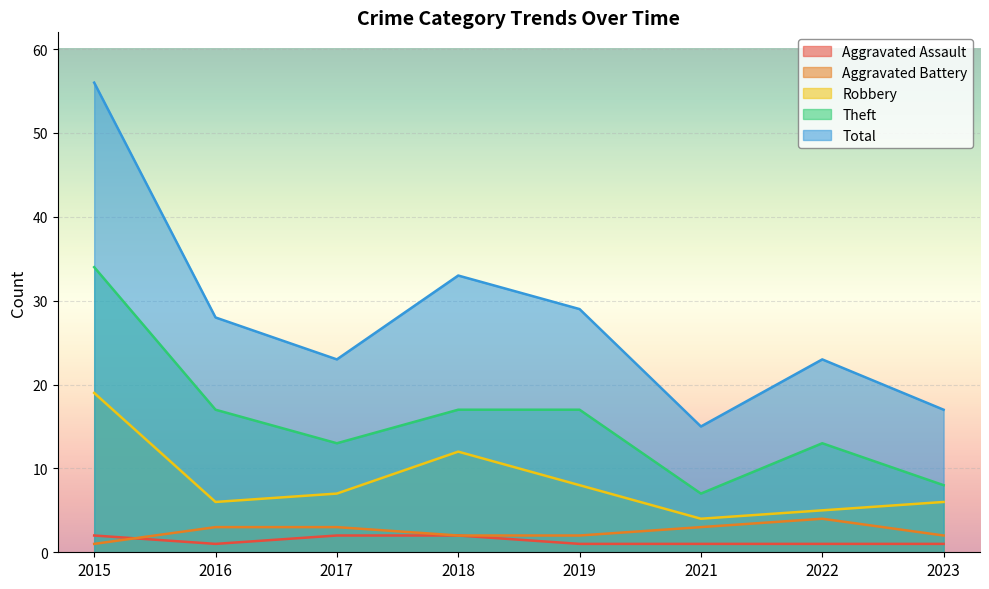

At which label does Robbery reach its minimum?

2021